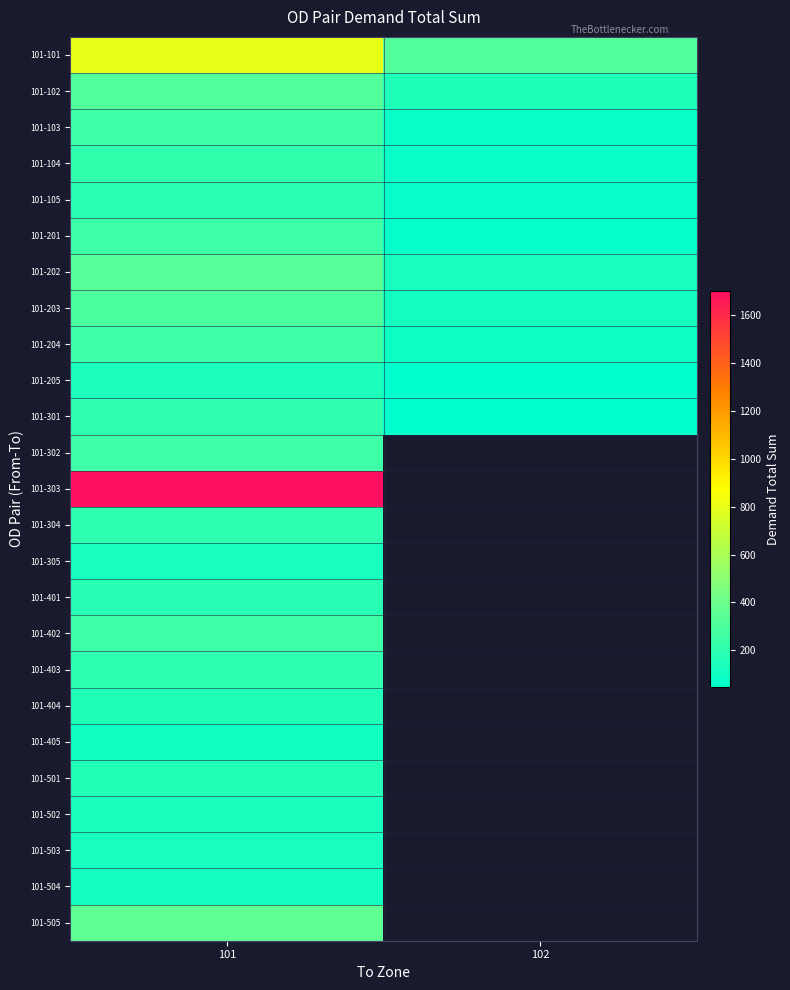

What is the difference between the highest and lowest values at 101?

1599.6